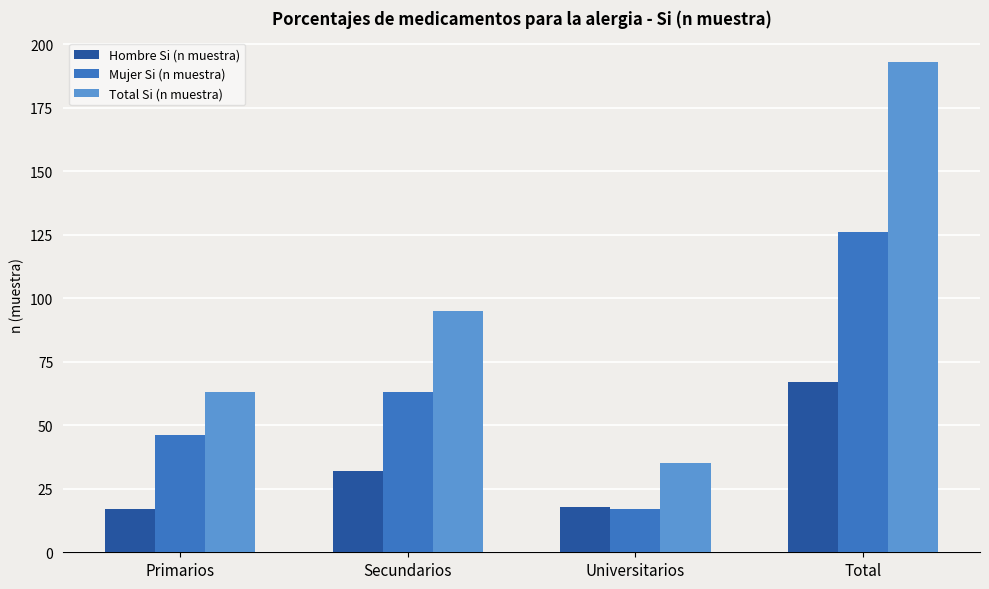

What are all the series names shown in the legend?

Hombre Si (n muestra), Mujer Si (n muestra), Total Si (n muestra)